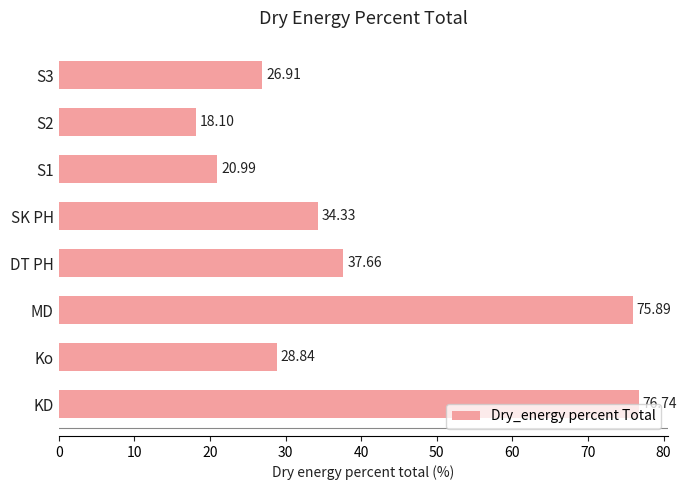

List the labels in order of value, largest first.

KD, MD, DT PH, SK PH, Ko, S3, S1, S2